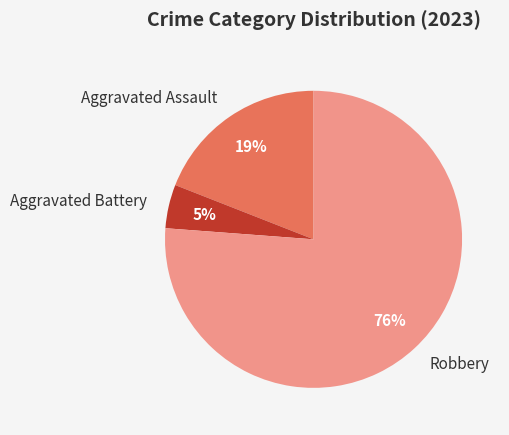

True or false: Aggravated Assault accounts for 28% of the total.

False